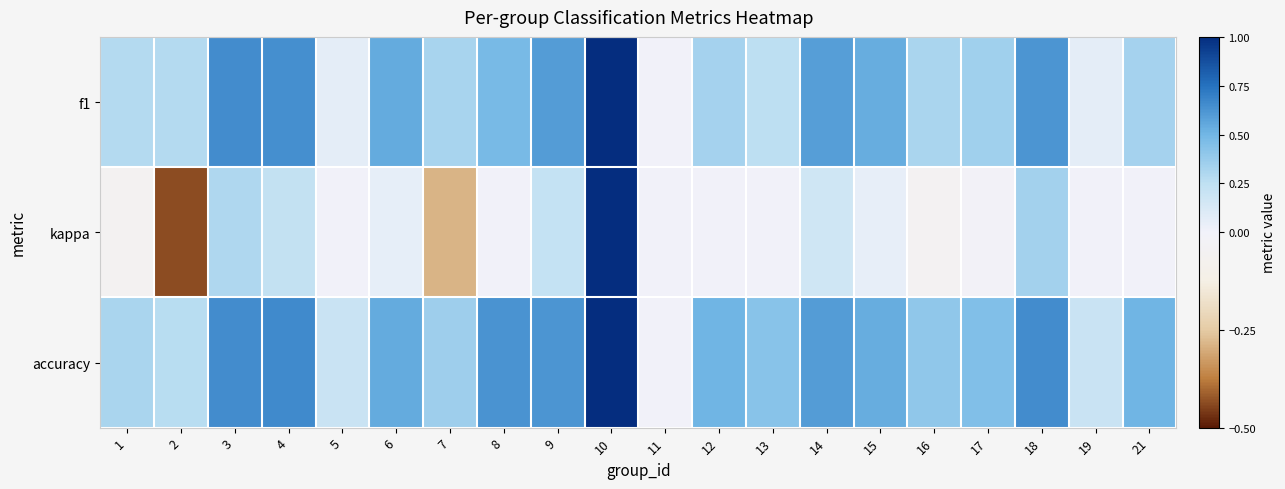

Which series changed the most between 9 and 17?

f1